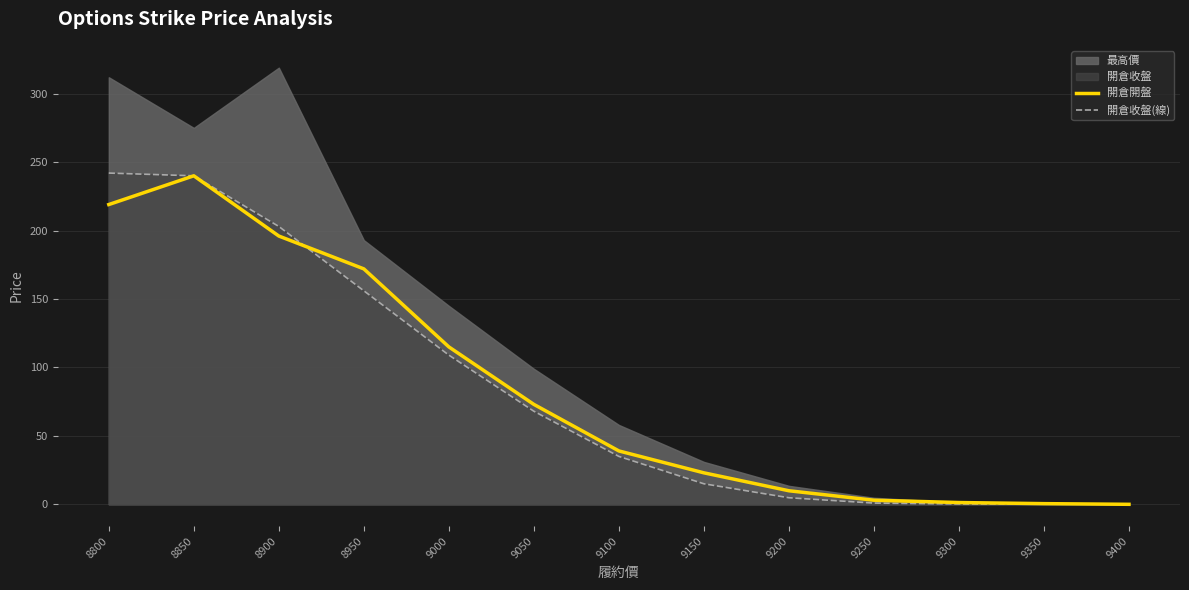

At which label does 開倉開盤 reach its minimum?

9400